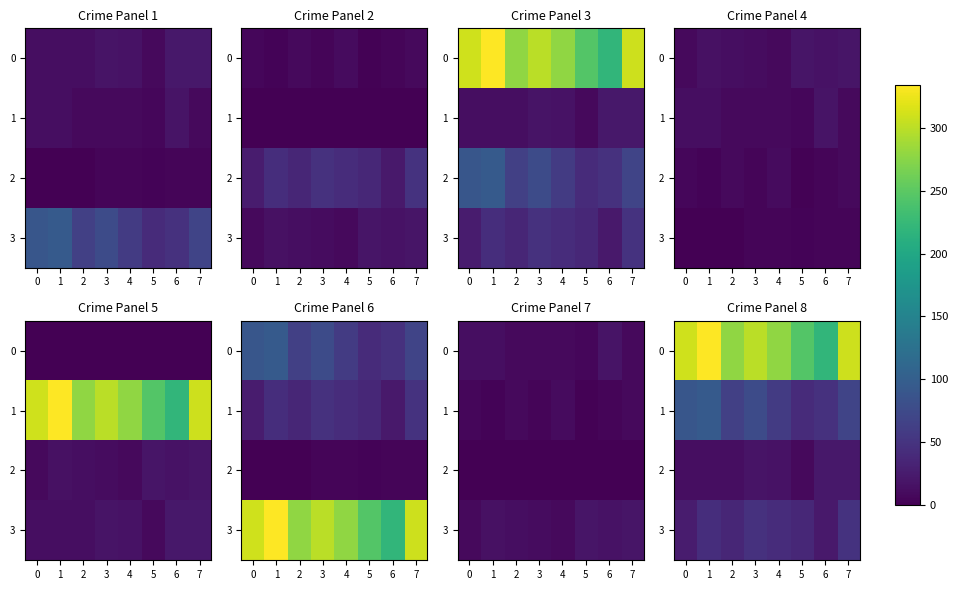

What is the difference between the maximum and minimum values in the 2 series?

12